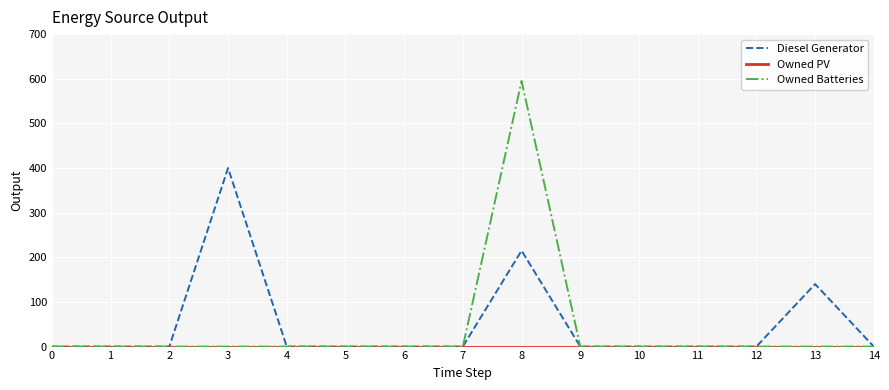

Which series has the largest total across all categories?

Diesel Generator